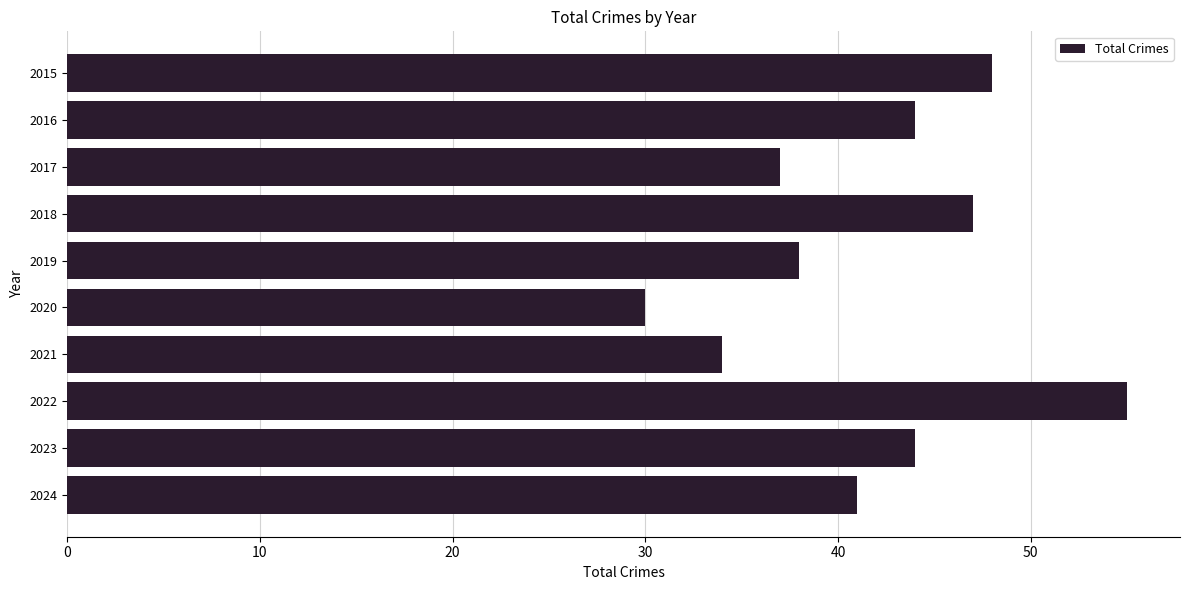

Where is the data nearest to the value 42?

2024